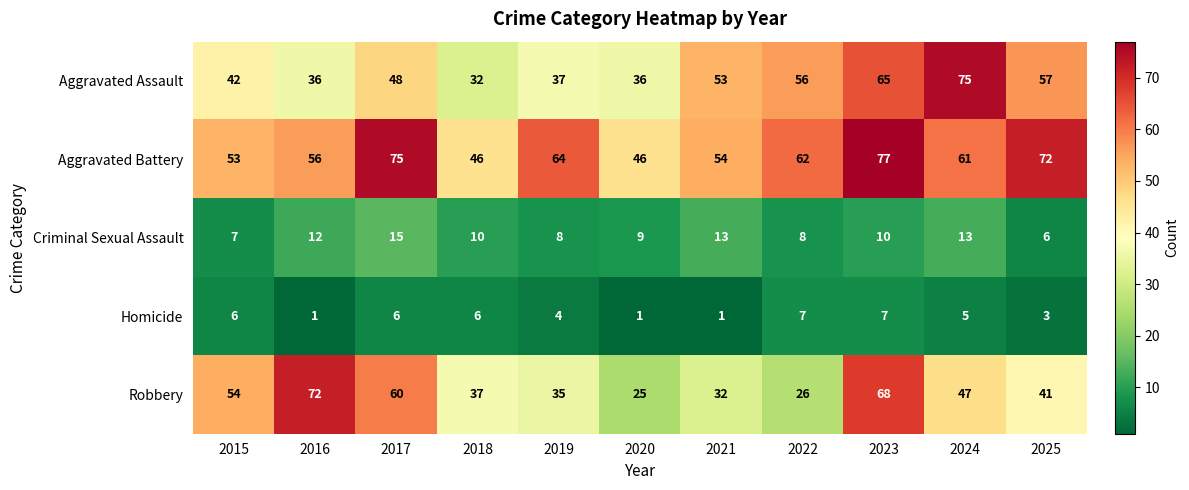

Which label corresponds to the largest value in the chart?

2023